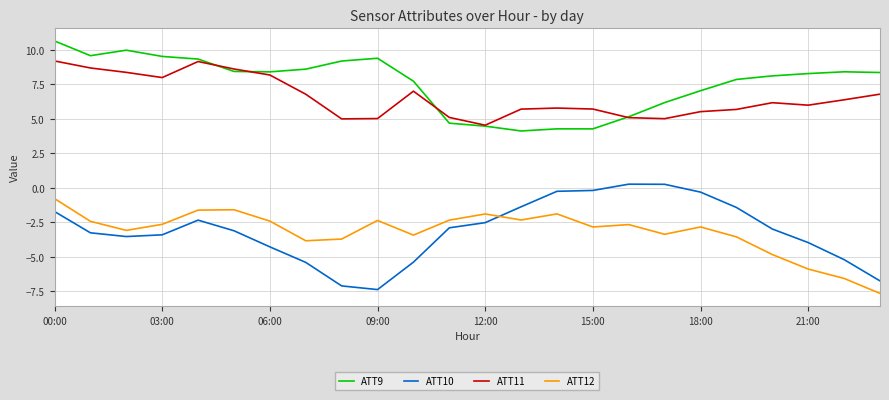

Which series has the largest total across all categories?

ATT9